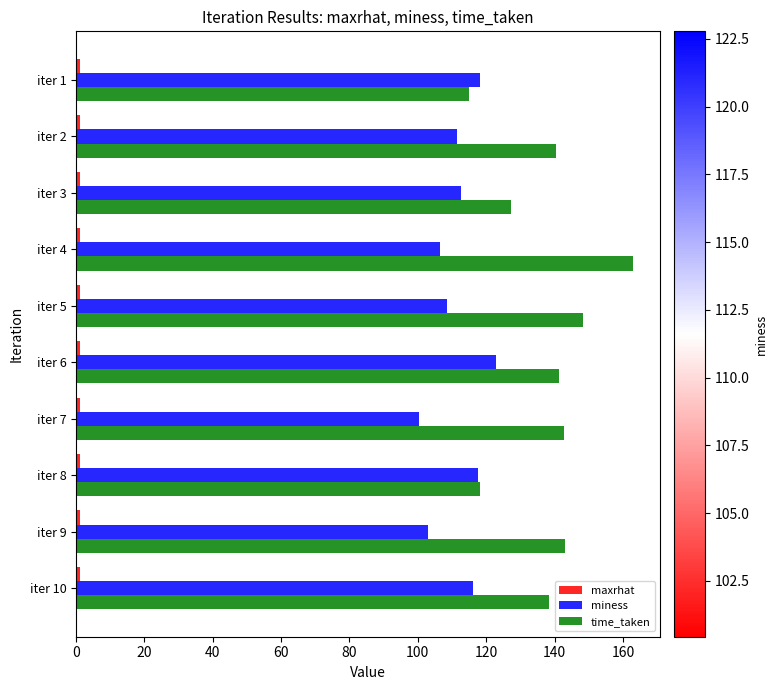

Which series has the largest range (max minus min)?

time_taken